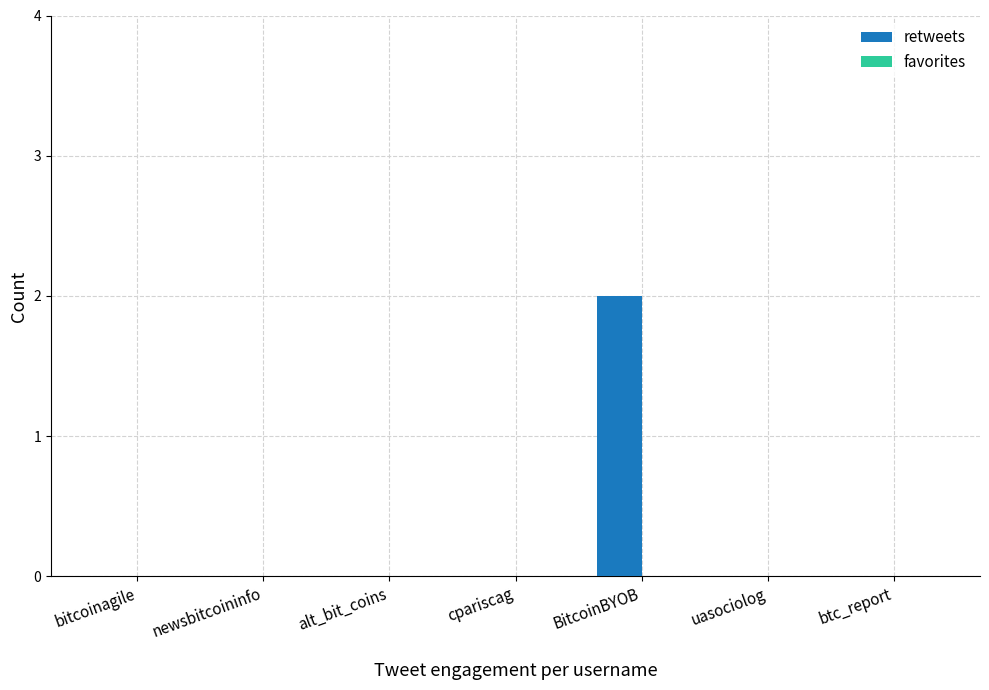

The value at btc_report is -1. True or false?

False